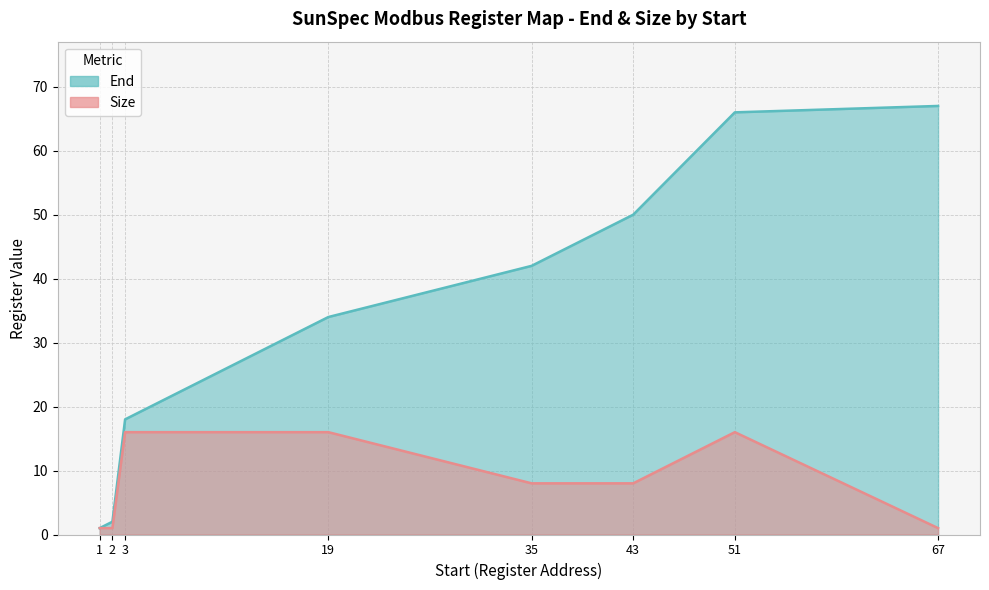

The value of Size at 3 is 16. True or false?

True